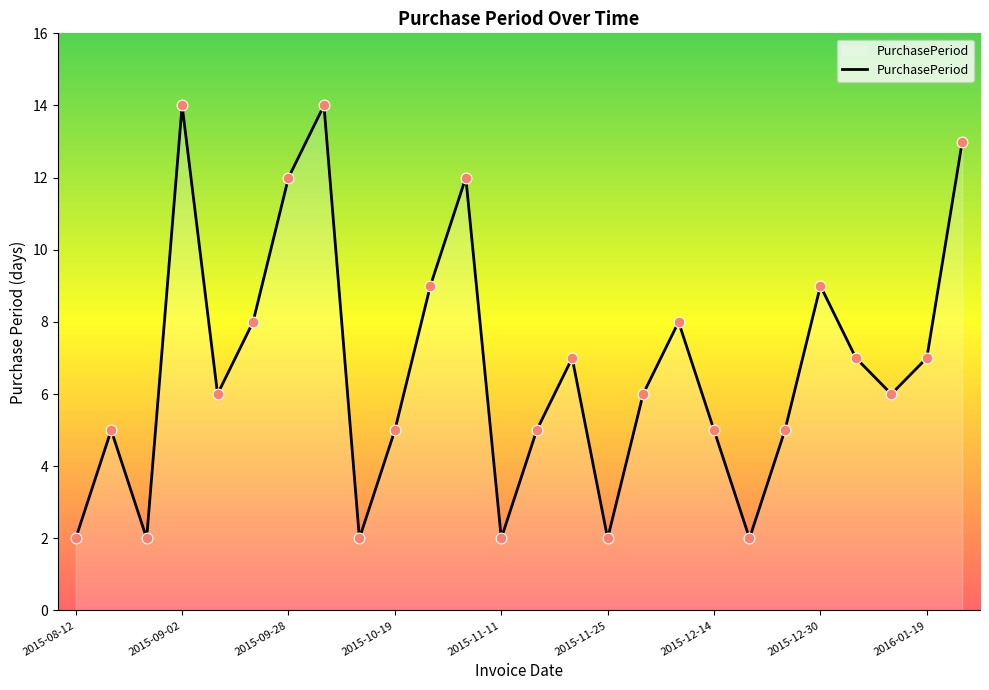

What is the difference between the maximum and minimum values?

12